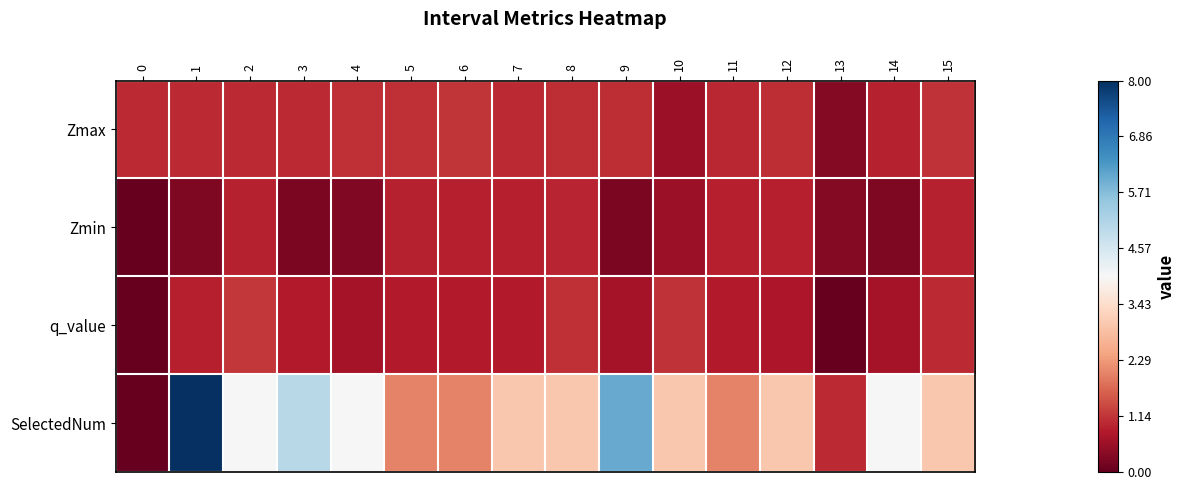

At which category is the sum across all series the highest?

1